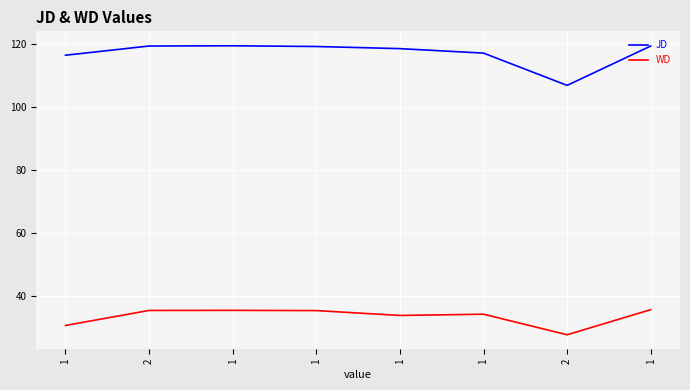

At which category does JD reach its first local valley?

2